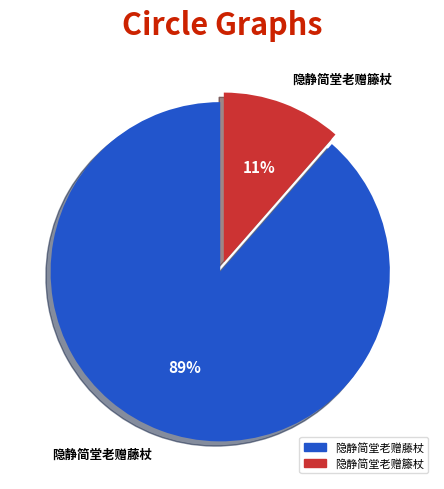

The 隐静简堂老赠藤杖 slice represents 23% of the pie. True or false?

False